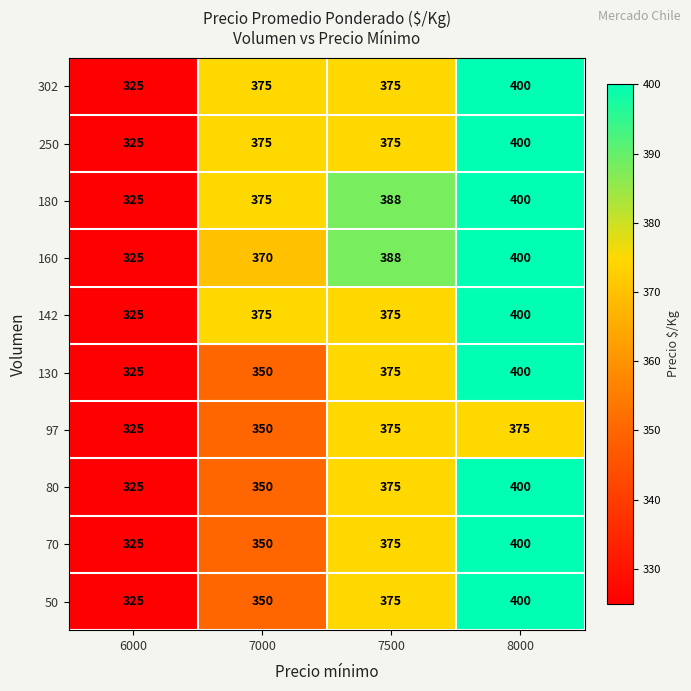

Is it true that 250 equals 122 at 6000?

False